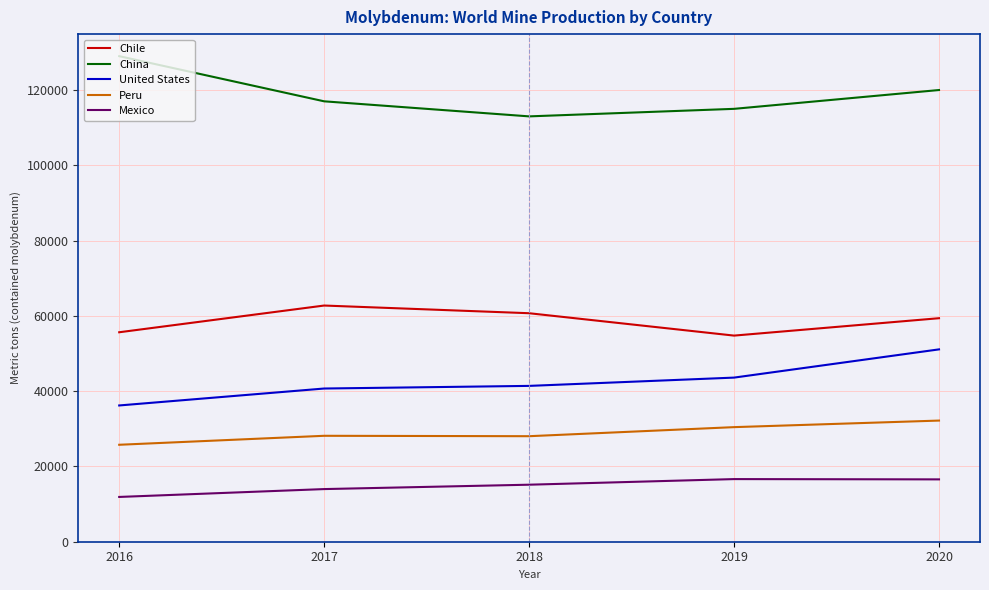

List the series in order of their peak value, lowest first.

Mexico, Peru, United States, Chile, China